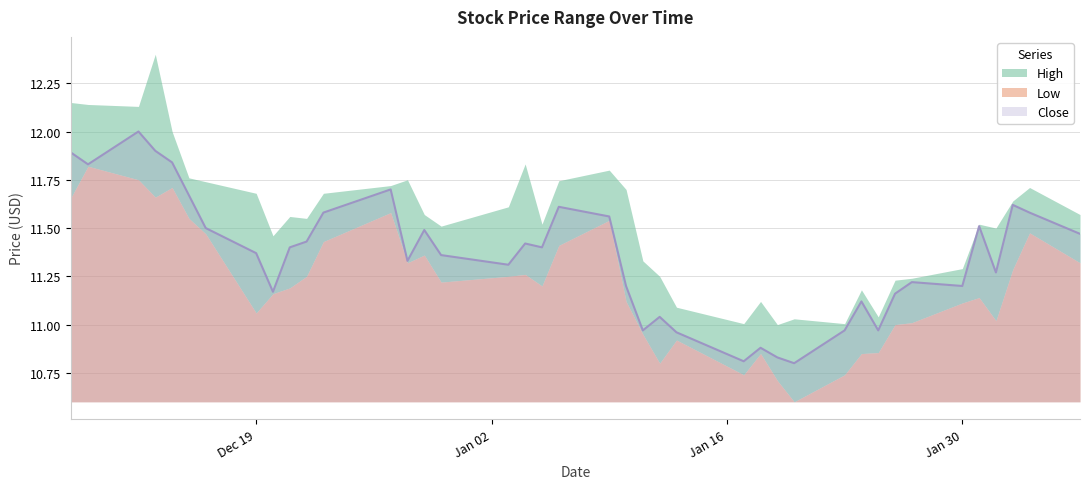

Where is the first local minimum for Low?

3